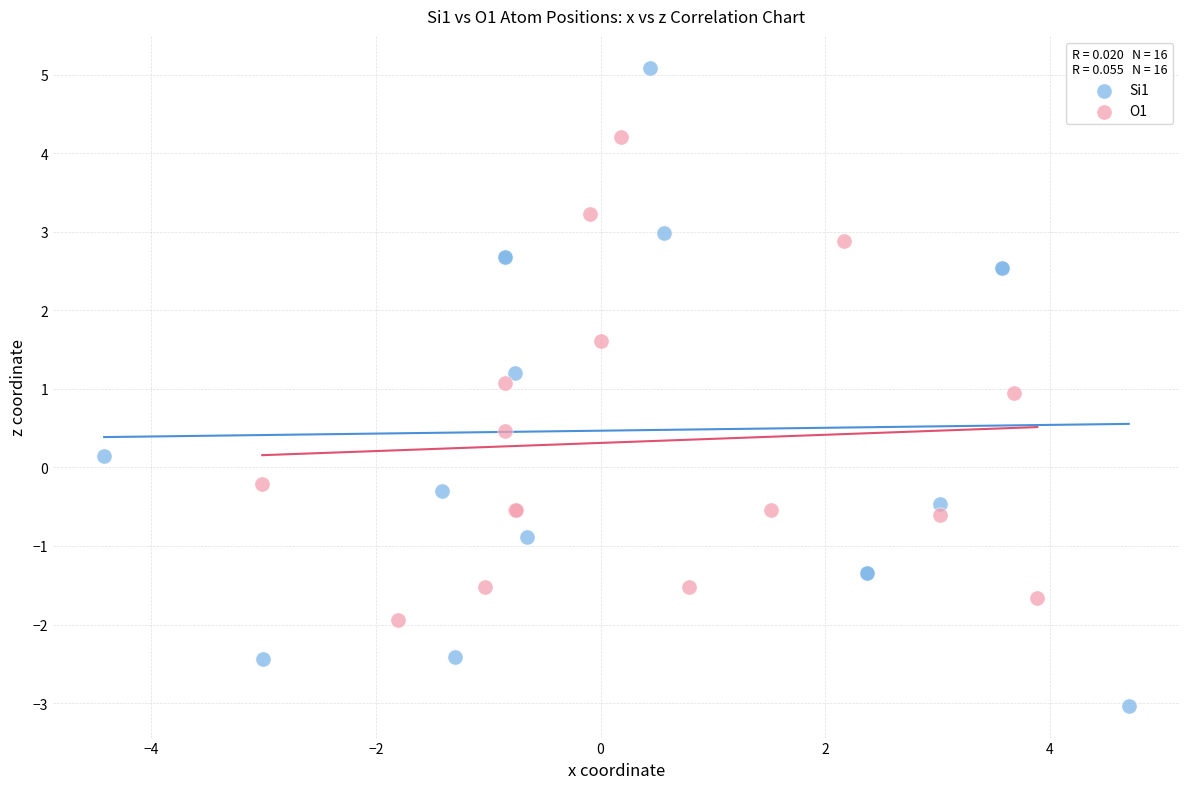

What are all the series names shown in the legend?

Si1, O1